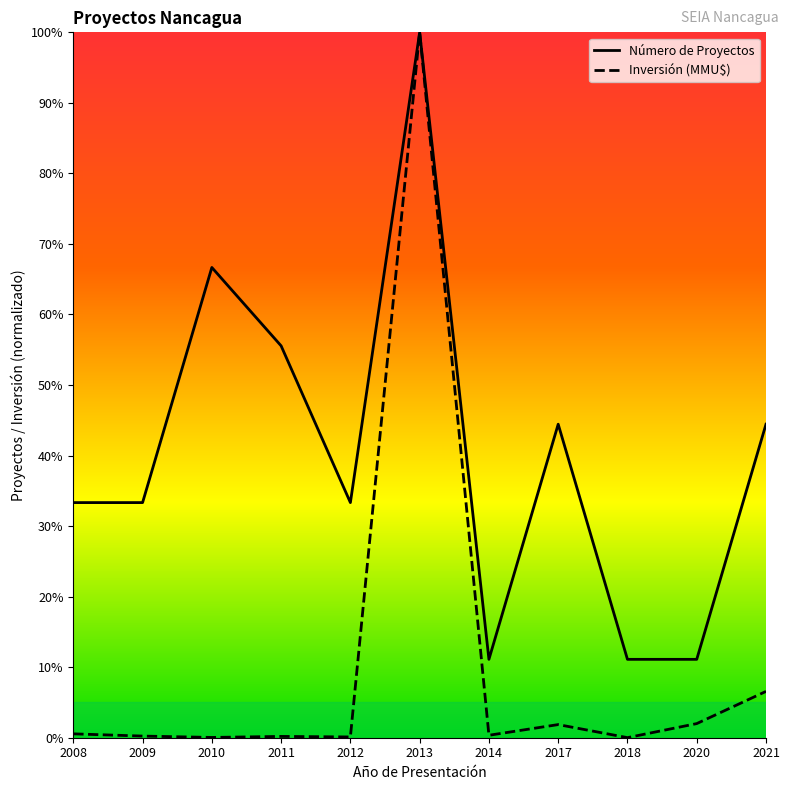

The value of Número de Proyectos at 2021 is 73.8. True or false?

False